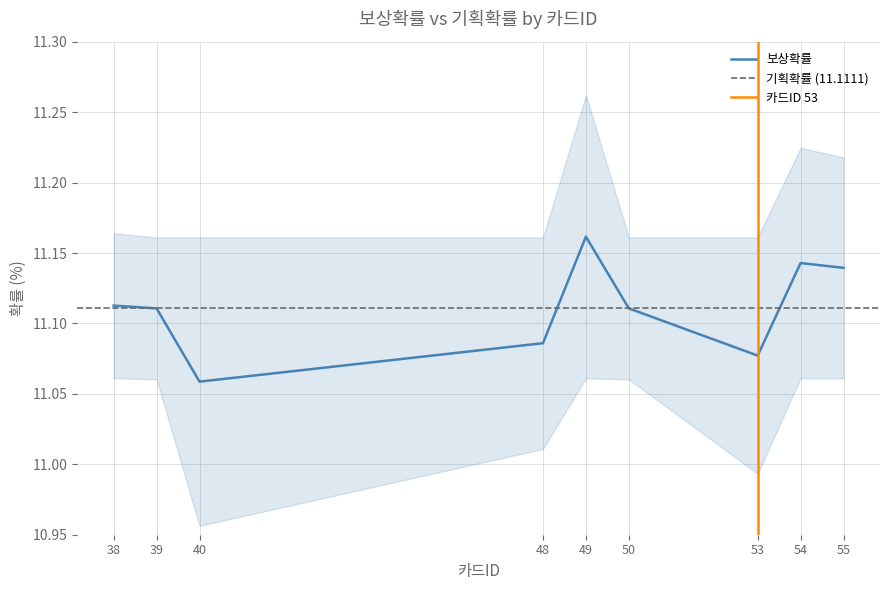

Is this an area chart (filled region under the line)?

No